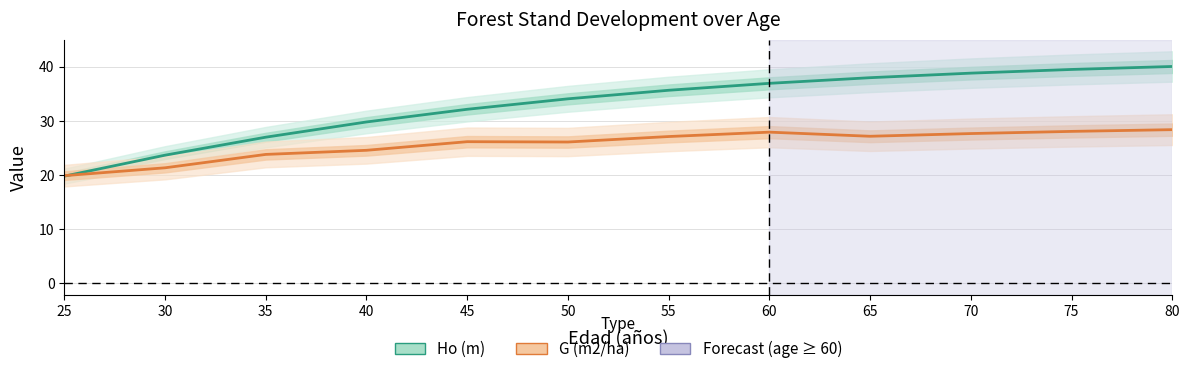

At 45, list the series in order from smallest to largest.

G (m2/ha), Ho (m)